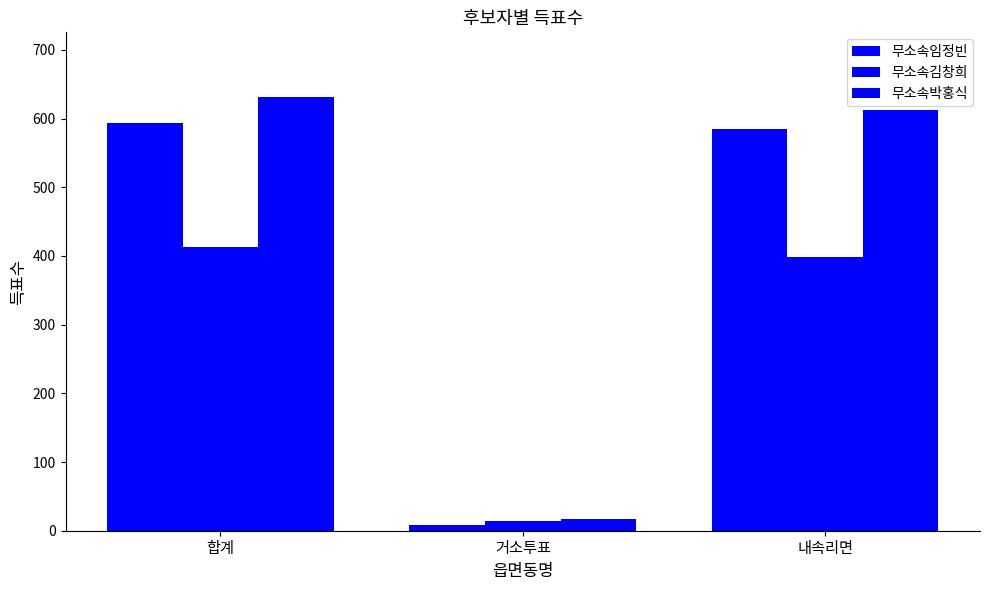

Which series has the largest range (max minus min)?

무소속박홍식